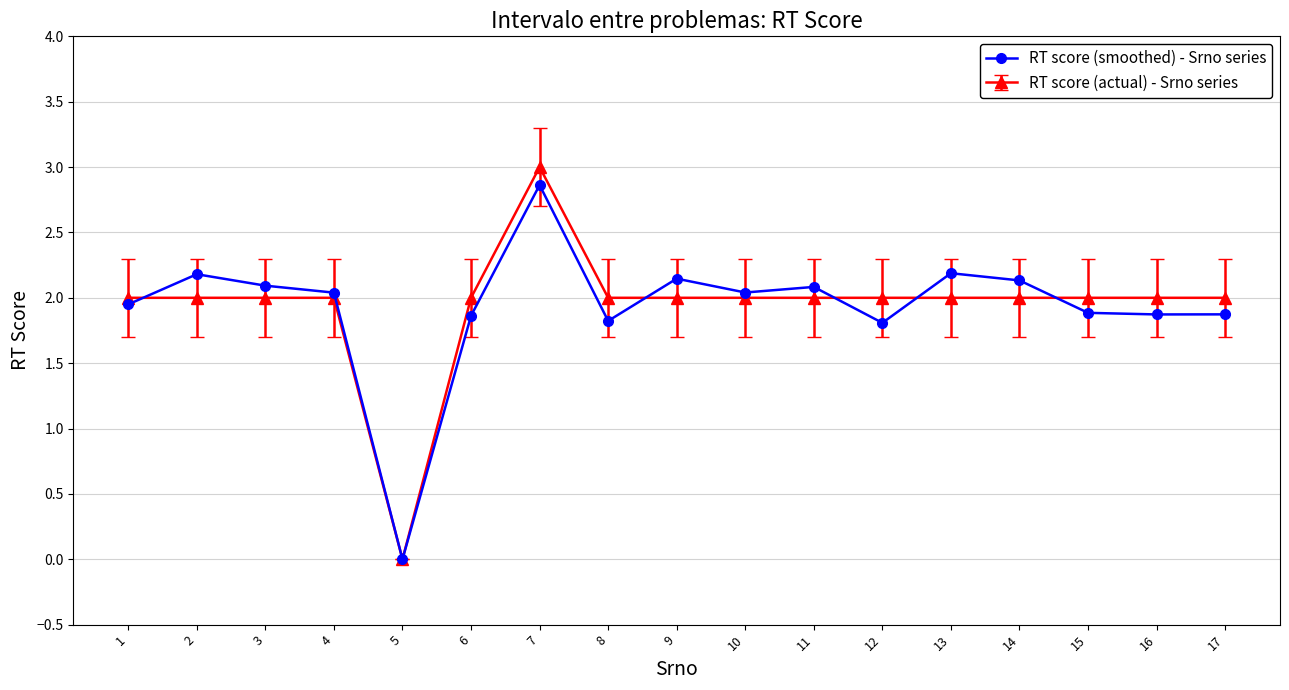

Which series has the largest range (max minus min)?

RT score (actual) - Srno series